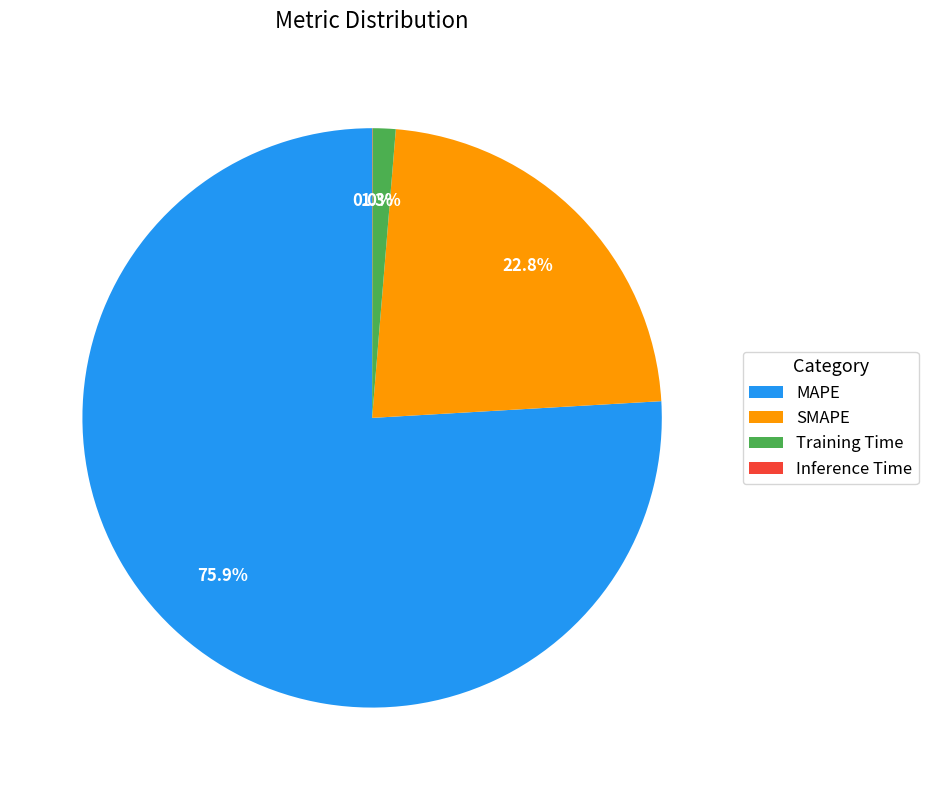

Which category has the biggest portion of the pie?

MAPE